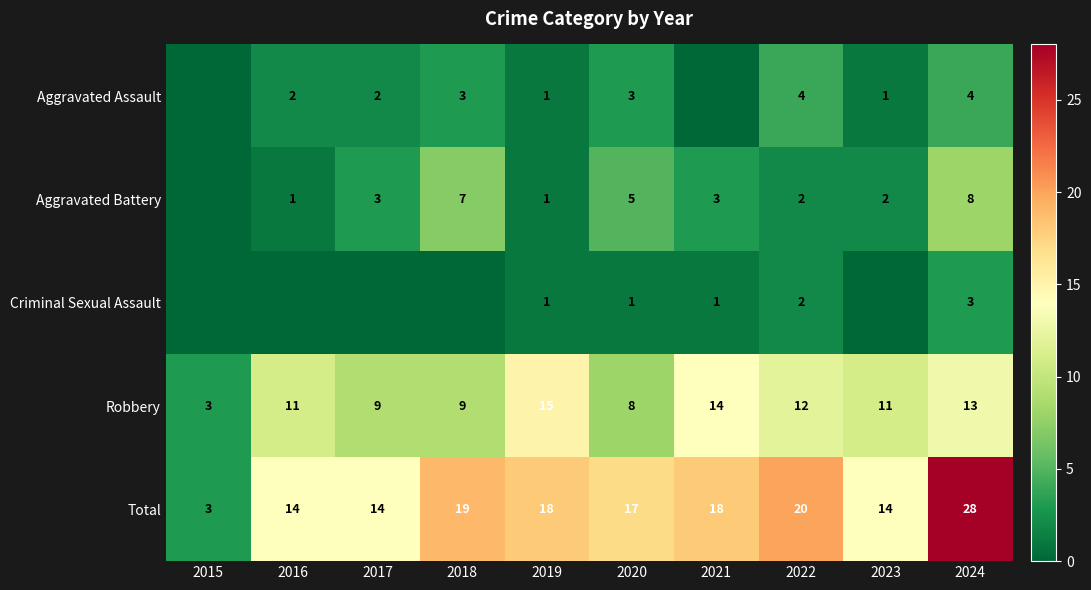

Is it true that Criminal Sexual Assault equals 2 at 2022?

True